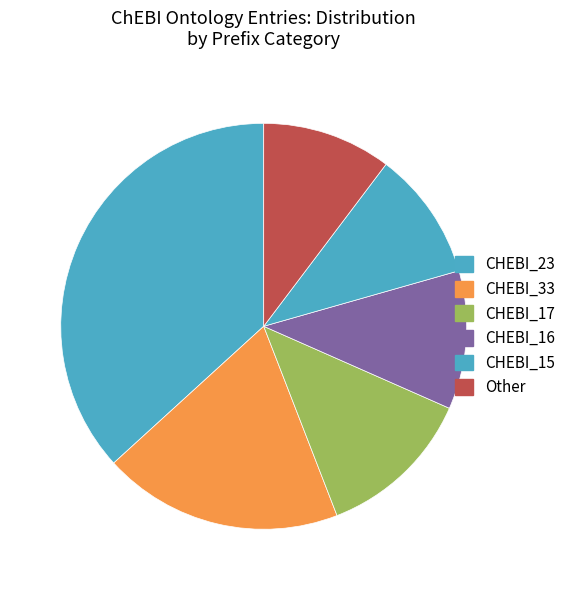

To the nearest percent, what is the combined percentage of CHEBI_23 and CHEBI_17?

49%